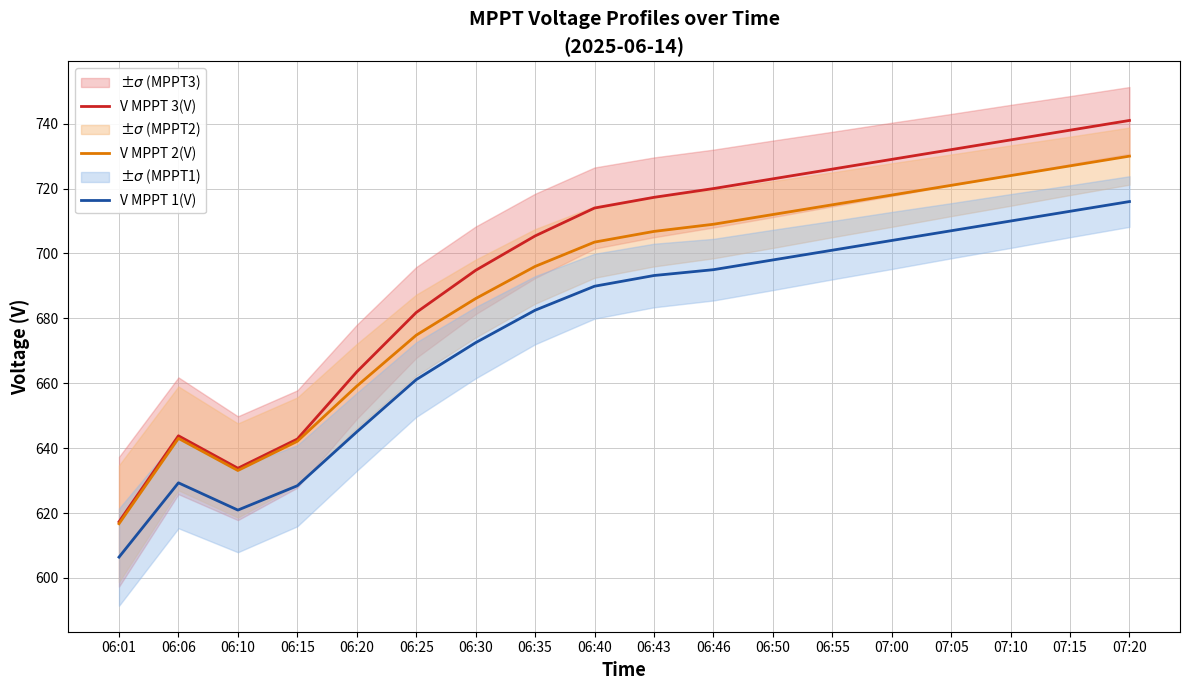

What are all the series names shown in the legend?

V MPPT 3(V), V MPPT 2(V), V MPPT 1(V)